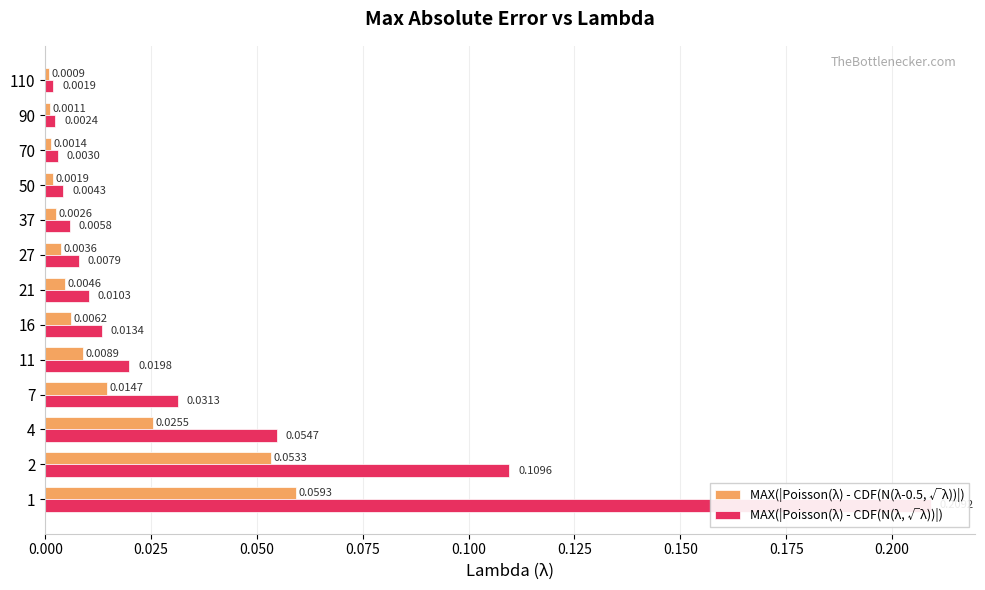

Between 16 and 70, which series saw the biggest shift?

MAX(|Poisson(λ) - CDF(N(λ, √λ))|)